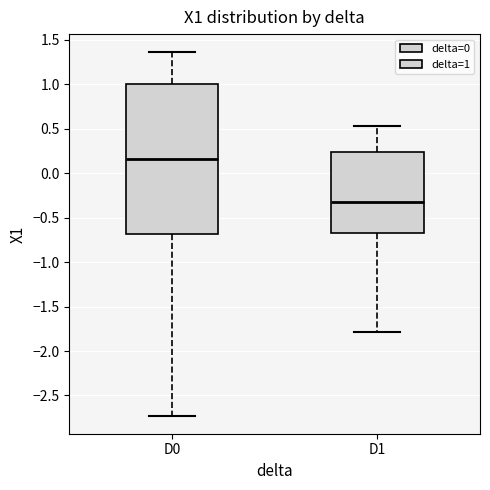

Reading left to right, transcribe this box plot: for each box, give where its median line is, the range the box spans, and where its two whiskers end, as read against the y-axis. The values are not printed on the chart, so give them approximately, as read against the axis.

D0: median 0.15, box -0.70 to 1.00, whiskers -2.75 to 1.35
D1: median -0.30, box -0.65 to 0.25, whiskers -1.80 to 0.55